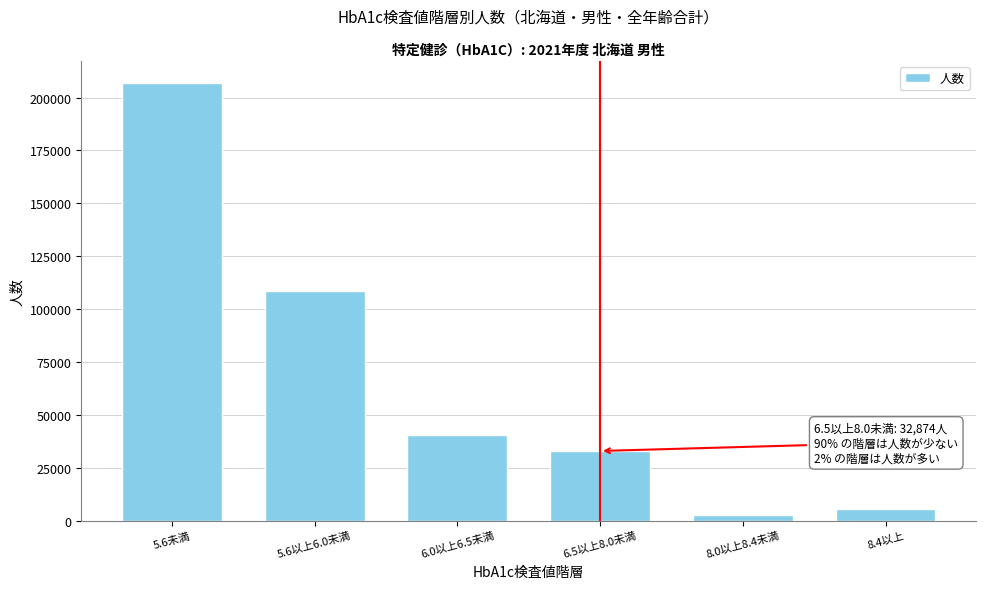

Reading left to right, transcribe all the data shown in this chart.

206980	108633	40605	32874	2383	5454